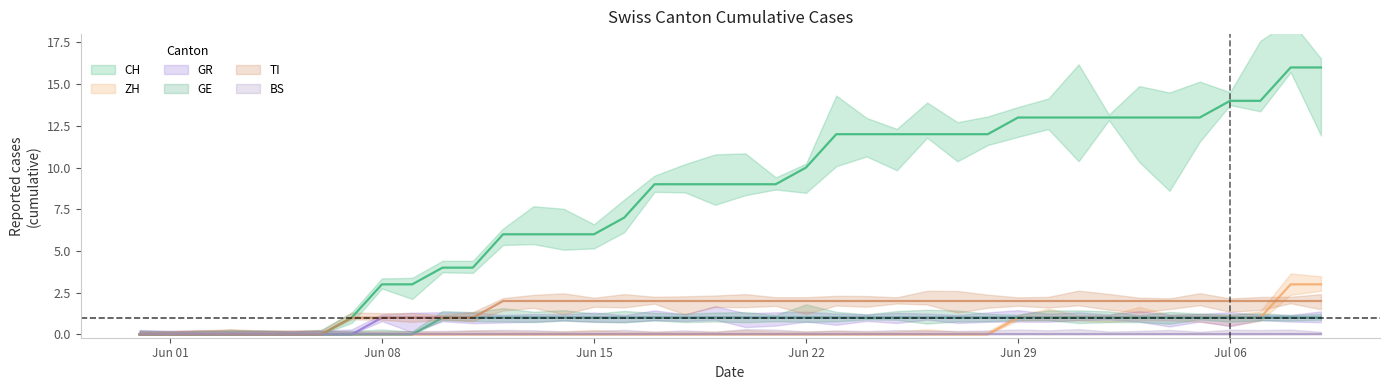

Count the TI values in the range 1 to 2.

33